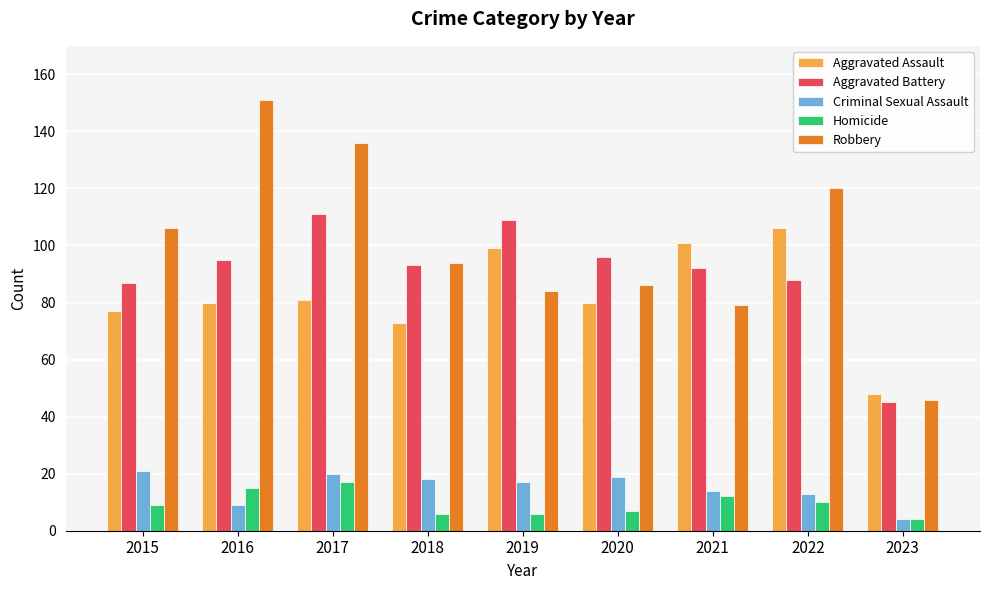

Read the Robbery value at 2019.

84